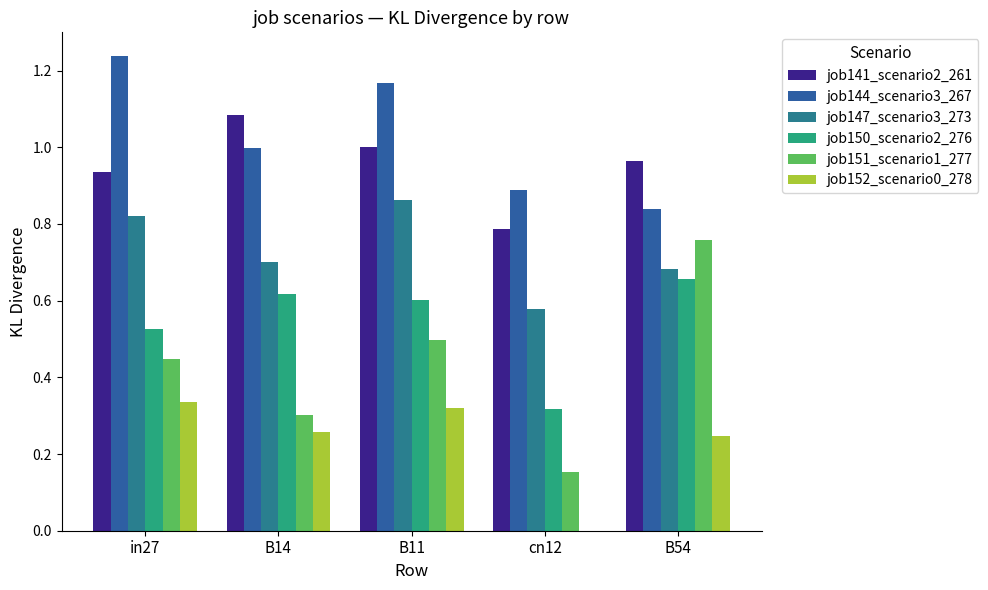

Reading right to left, what are all the values shown in this chart?

job141_scenario2_261: B54=1.0	cn12=0.8	B11=1.0	B14=1.1	in27=0.9
job144_scenario3_267: B54=0.8	cn12=0.9	B11=1.2	B14=1.0	in27=1.2
job147_scenario3_273: B54=0.7	cn12=0.6	B11=0.9	B14=0.7	in27=0.8
job150_scenario2_276: B54=0.7	cn12=0.3	B11=0.6	B14=0.6	in27=0.5
job151_scenario1_277: B54=0.8	cn12=0.2	B11=0.5	B14=0.3	in27=0.4
job152_scenario0_278: B54=0.2	cn12=0.0	B11=0.3	B14=0.3	in27=0.3